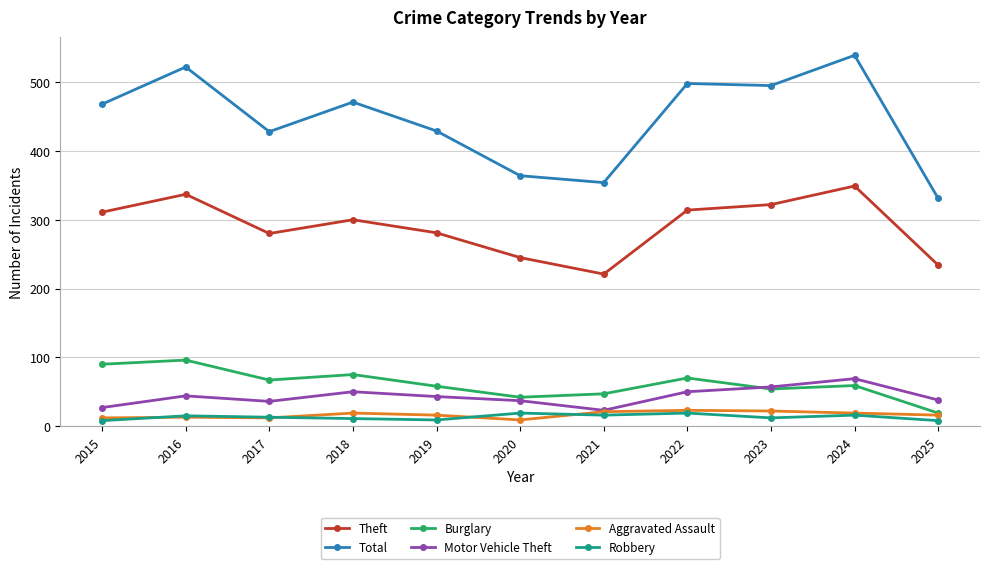

Is it true that Total equals 655 at 2019?

False